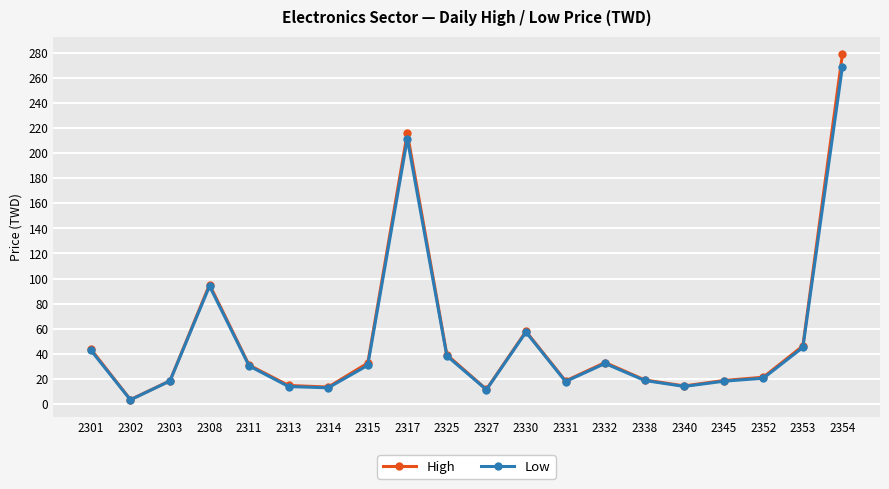

At which category does High reach its first local valley?

2302